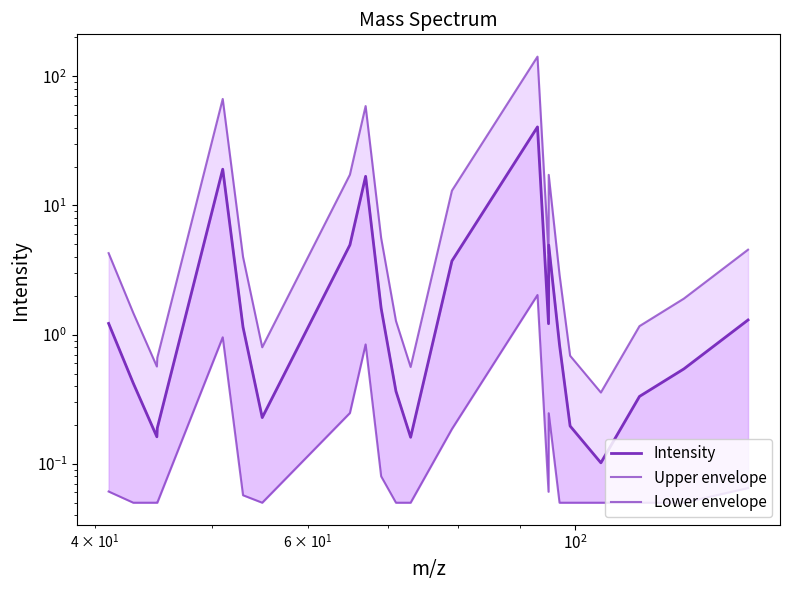

What is the lowest value of the Lower envelope series?

0.1